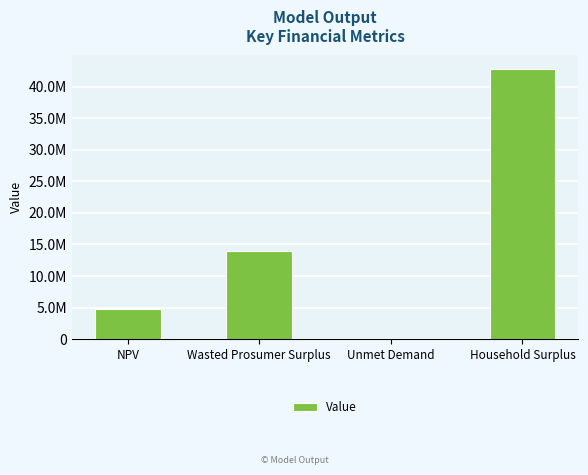

Rank the categories by value from highest to lowest.

Household Surplus, Wasted Prosumer Surplus, NPV, Unmet Demand